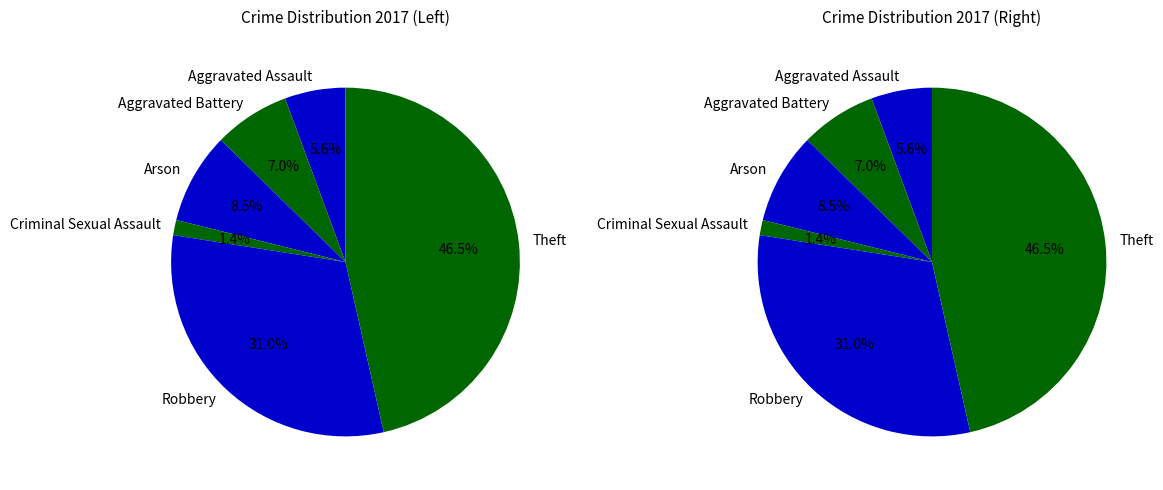

To the nearest percent, what is the average slice percentage?

17%